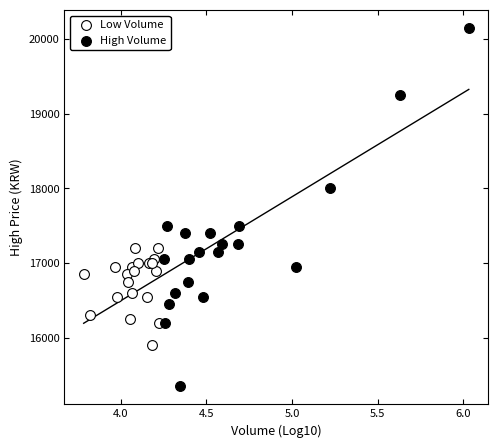

Which series has the largest Y range (max minus min)?

High Volume